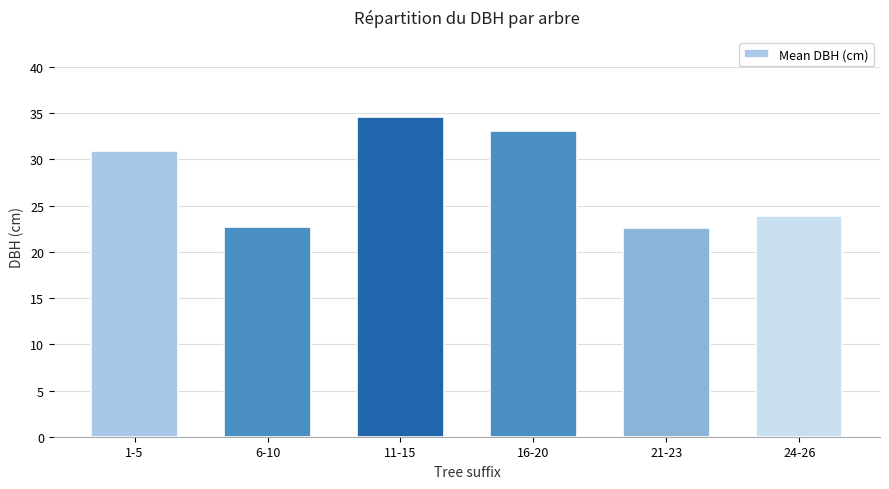

Between 11-15 and 21-23, which is larger?

11-15